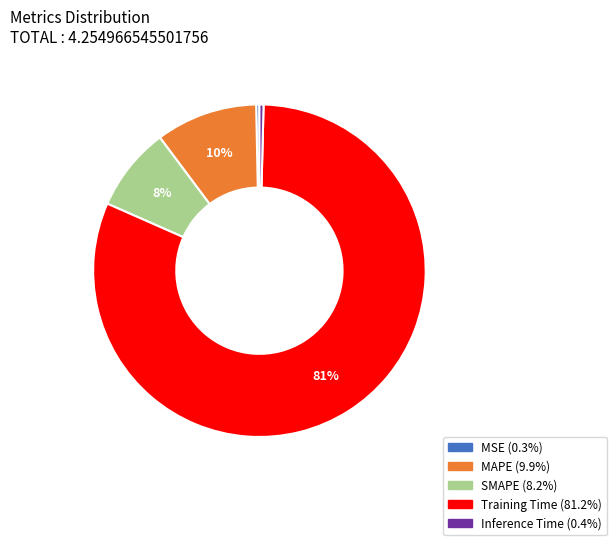

Which slice represents more than half of the pie?

Training Time